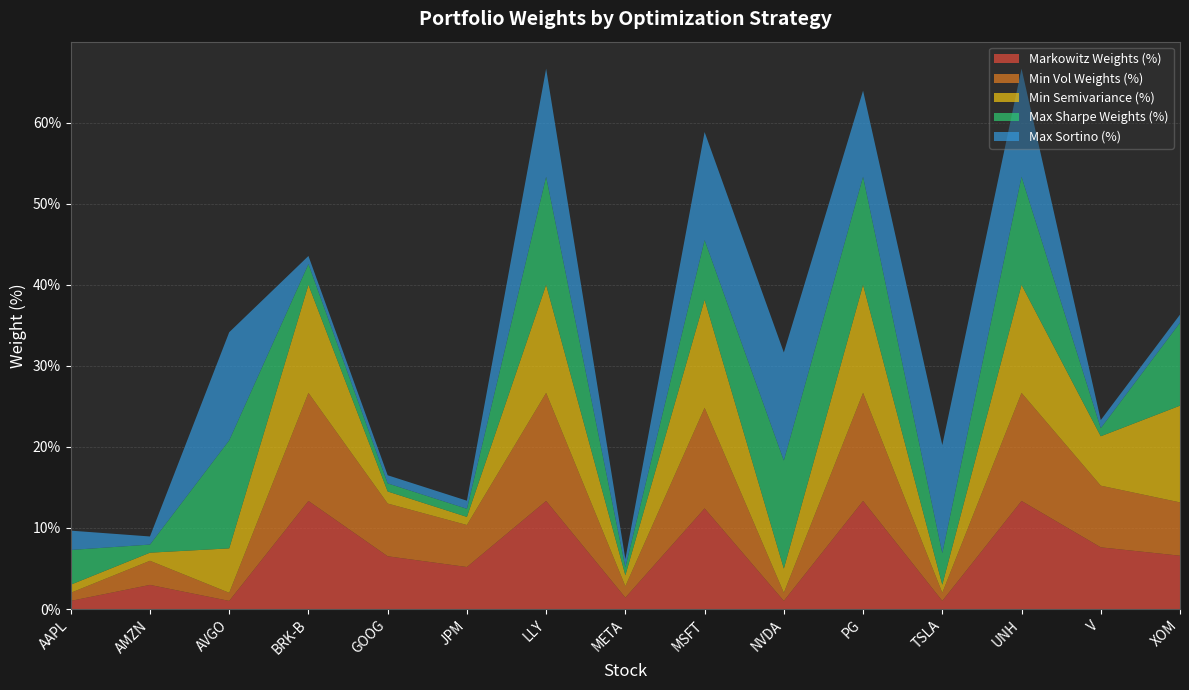

Reading left to right, what are all the values shown in this chart?

Markowitz Weights (%): AAPL=0.0	AMZN=0.0	AVGO=0.0	BRK-B=0.1	GOOG=0.1	JPM=0.1	LLY=0.1	META=0.0	MSFT=0.1	NVDA=0.0	PG=0.1	TSLA=0.0	UNH=0.1	V=0.1	XOM=0.1
Min Vol Weights (%): AAPL=0.0	AMZN=0.0	AVGO=0.0	BRK-B=0.1	GOOG=0.1	JPM=0.1	LLY=0.1	META=0.0	MSFT=0.1	NVDA=0.0	PG=0.1	TSLA=0.0	UNH=0.1	V=0.1	XOM=0.1
Min Semivariance (%): AAPL=0.0	AMZN=0.0	AVGO=0.1	BRK-B=0.1	GOOG=0.0	JPM=0.0	LLY=0.1	META=0.0	MSFT=0.1	NVDA=0.0	PG=0.1	TSLA=0.0	UNH=0.1	V=0.1	XOM=0.1
Max Sharpe Weights (%): AAPL=0.0	AMZN=0.0	AVGO=0.1	BRK-B=0.0	GOOG=0.0	JPM=0.0	LLY=0.1	META=0.0	MSFT=0.1	NVDA=0.1	PG=0.1	TSLA=0.0	UNH=0.1	V=0.0	XOM=0.1
Max Sortino (%): AAPL=0.0	AMZN=0.0	AVGO=0.1	BRK-B=0.0	GOOG=0.0	JPM=0.0	LLY=0.1	META=0.0	MSFT=0.1	NVDA=0.1	PG=0.1	TSLA=0.1	UNH=0.1	V=0.0	XOM=0.0